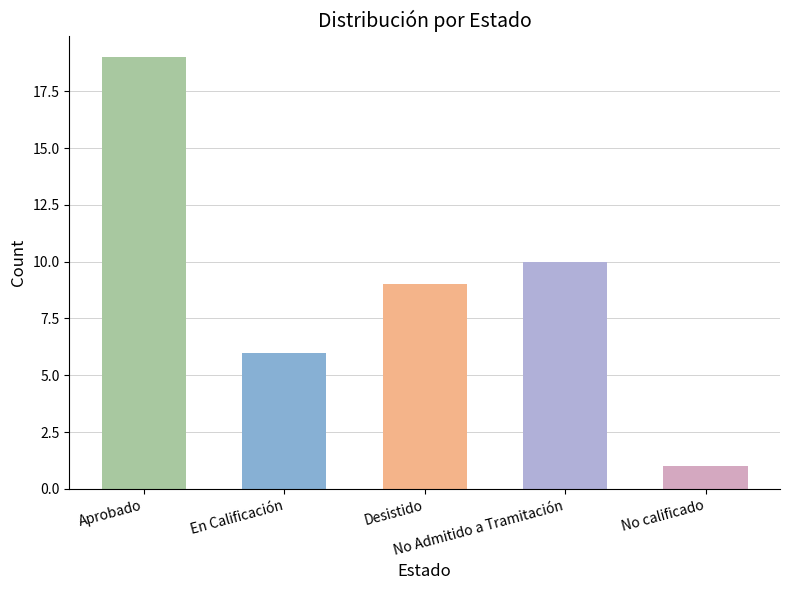

What is the difference between the maximum and second lowest values?

13